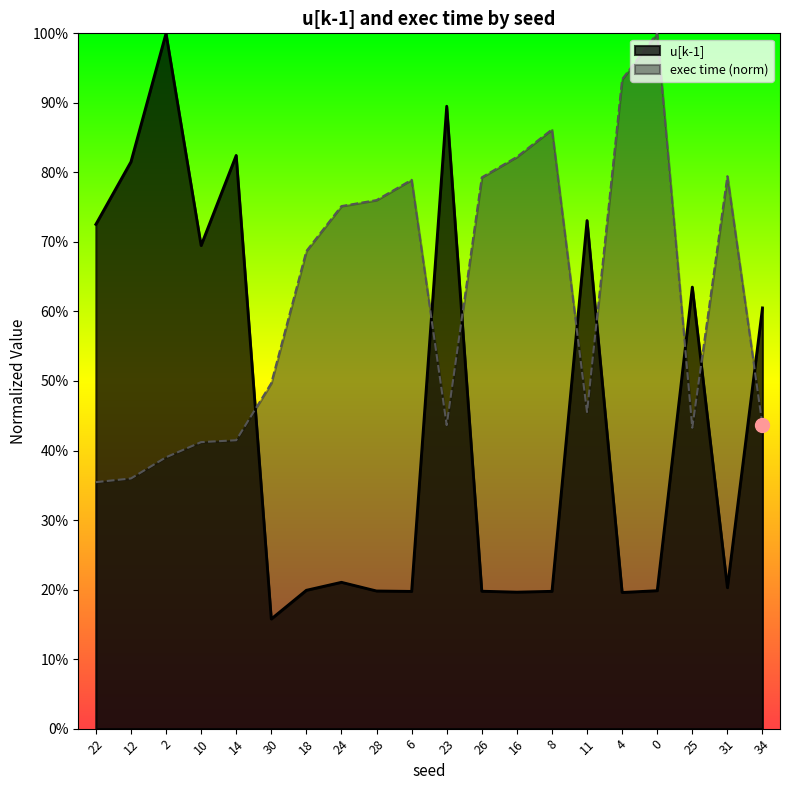

What is the difference between the maximum and minimum values in the exec time series?

0.6